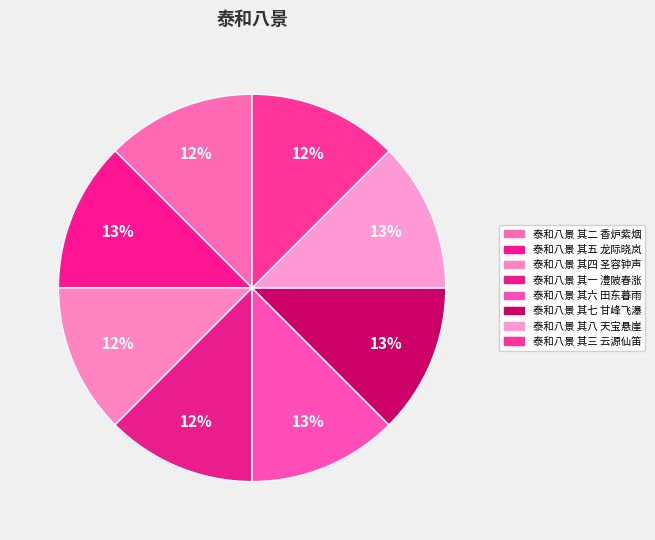

What percentage do 泰和八景 其二 香炉紫烟 and 泰和八景 其八 天宝悬崖 together represent?

25.0%